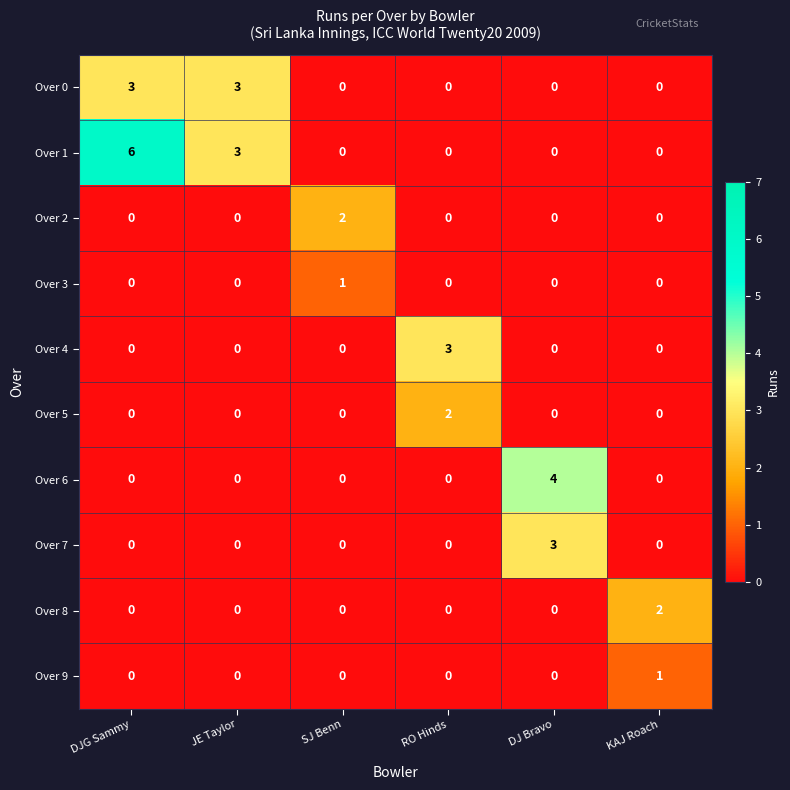

What is the total value across all series at RO Hinds?

5